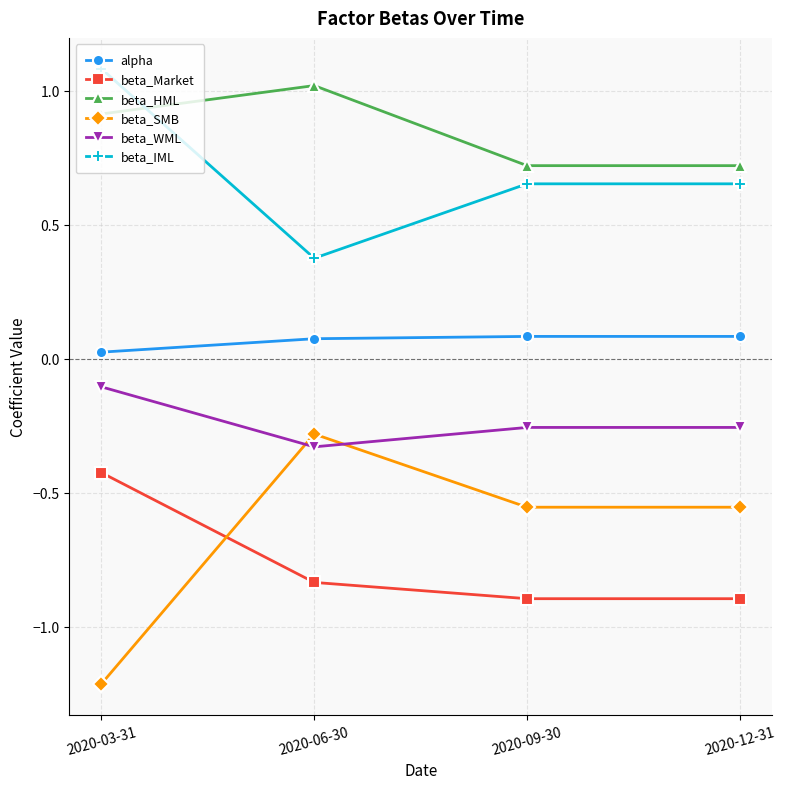

What is the label of the 2nd point from the left?

2020-06-30